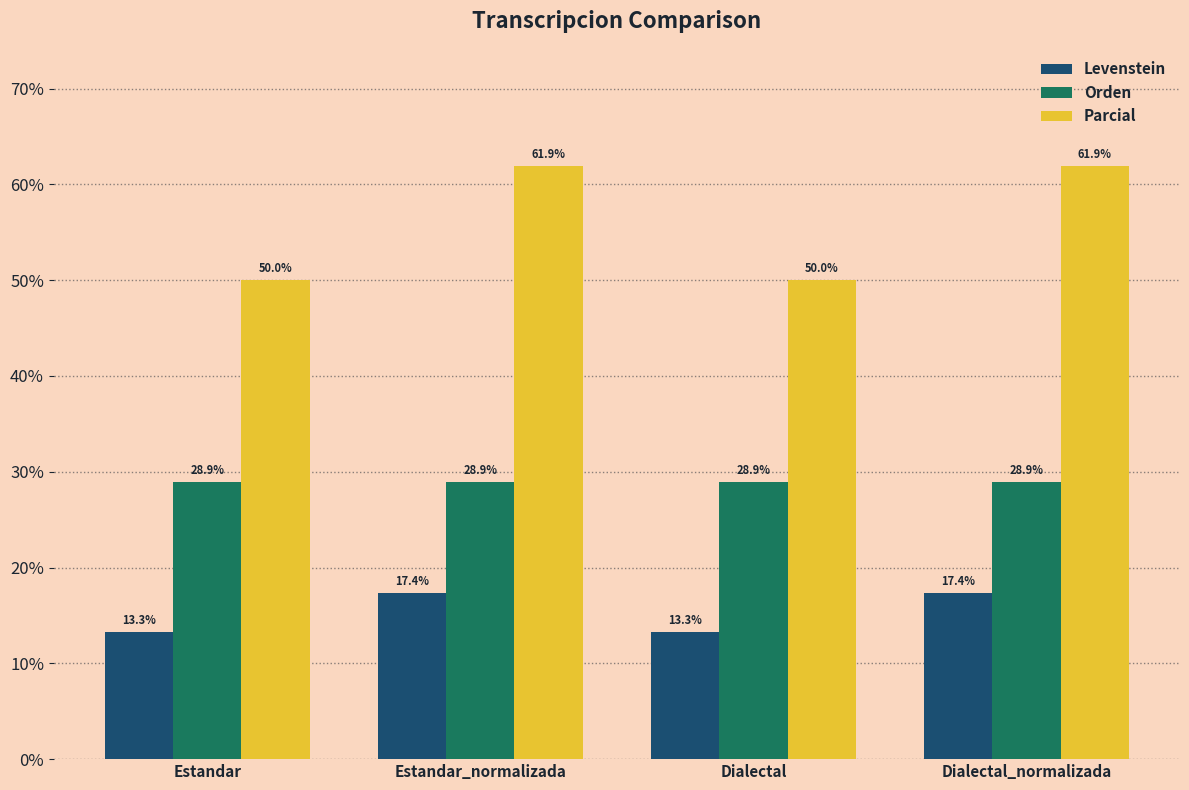

What is the sum of all Levenstein values?

61.3